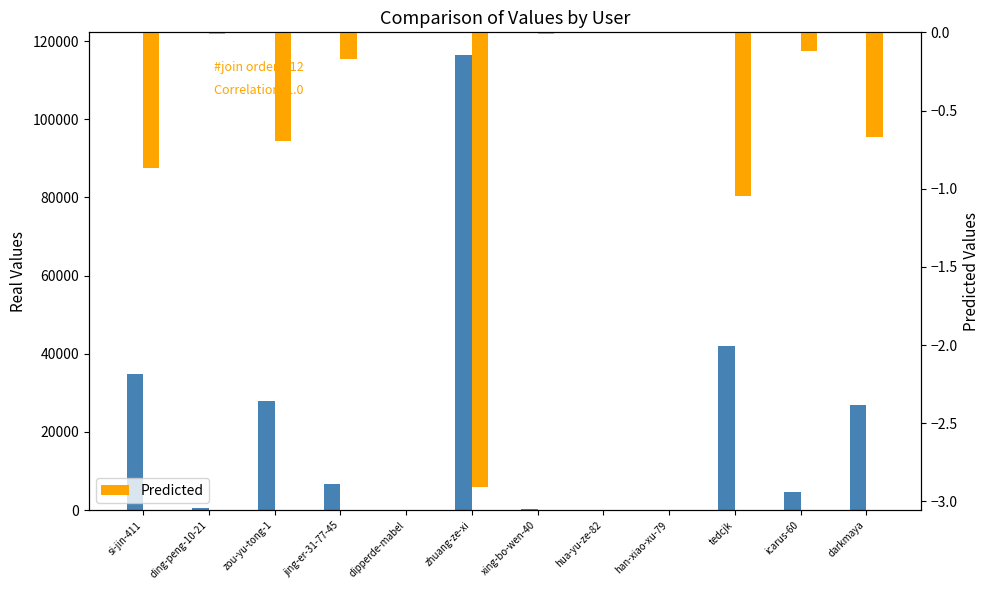

What is the label of the 3rd bar from the left?

zou-yu-tong-1